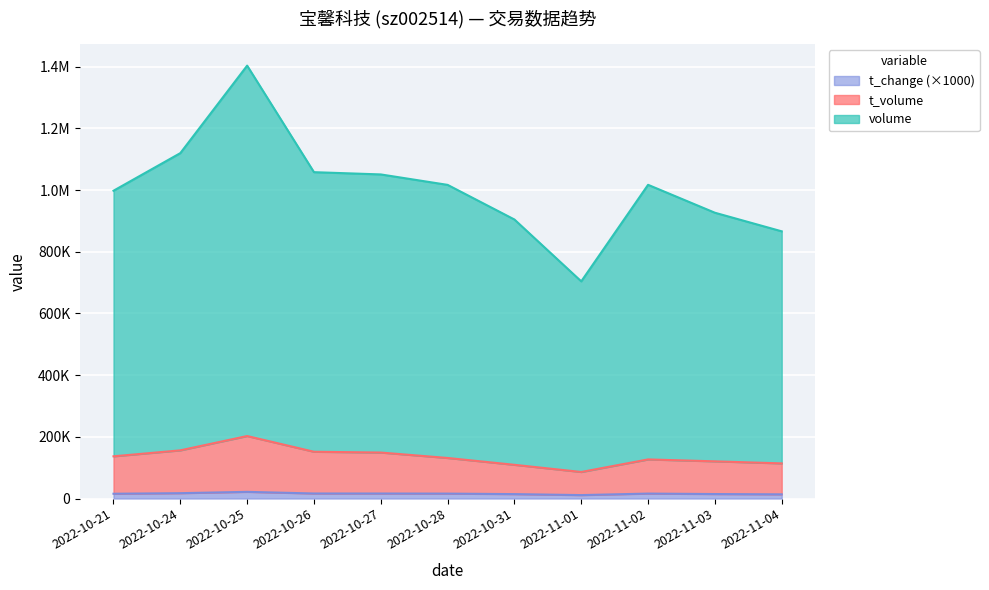

Between 2022-11-04 and 2022-10-25, which is larger?

2022-10-25